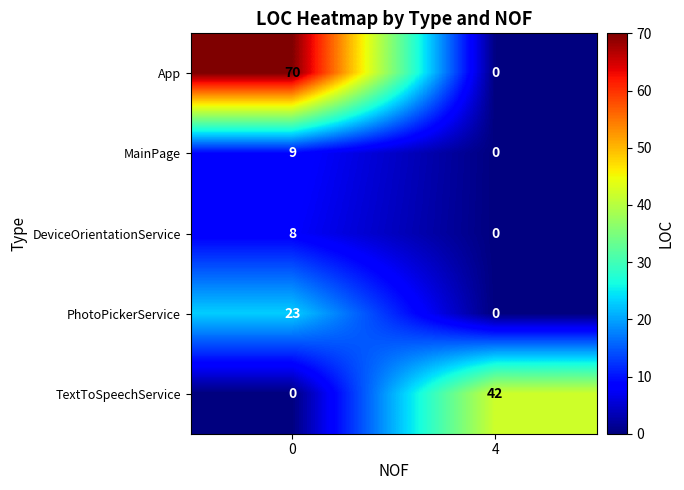

Reading left to right, what are all the values shown in this chart?

App: 70	0
MainPage: 9	0
DeviceOrientationService: 8	0
PhotoPickerService: 23	0
TextToSpeechService: 0	42